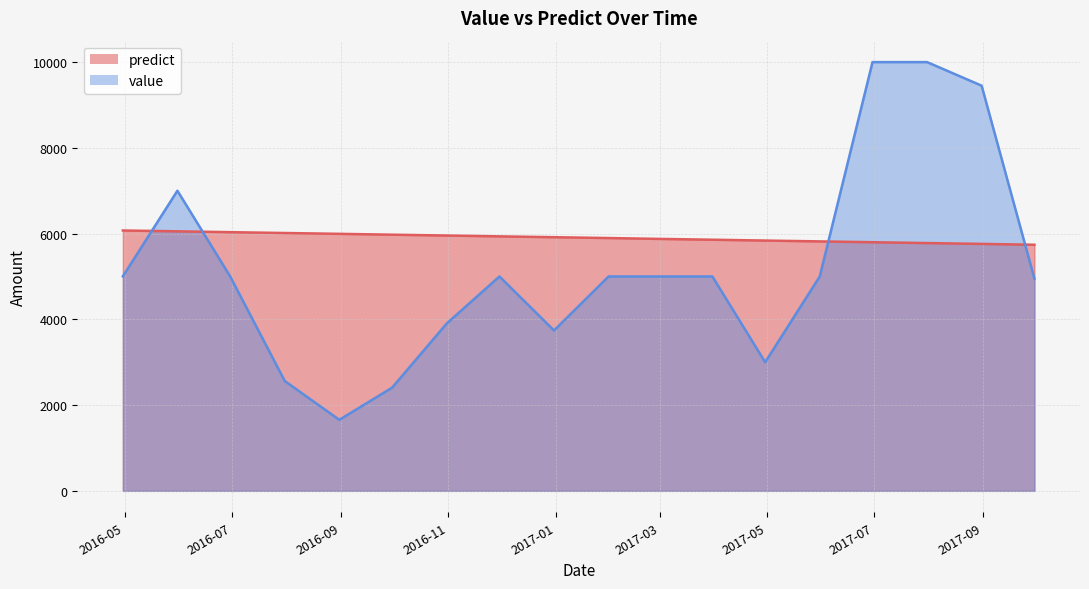

What is the value of the value point at the 11th from the left?

5000.0